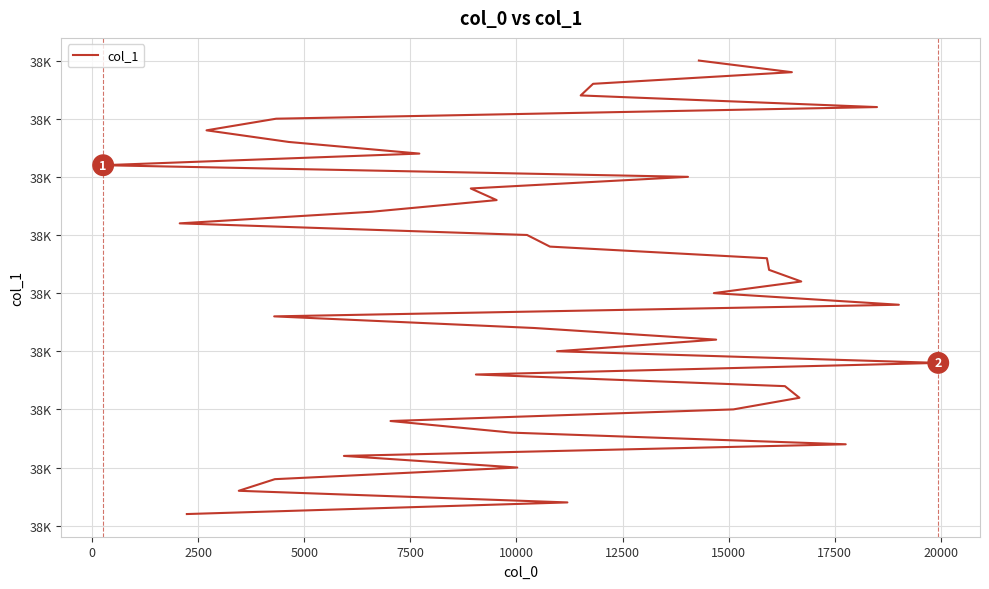

What is the label of the 31st point from the right?

20000